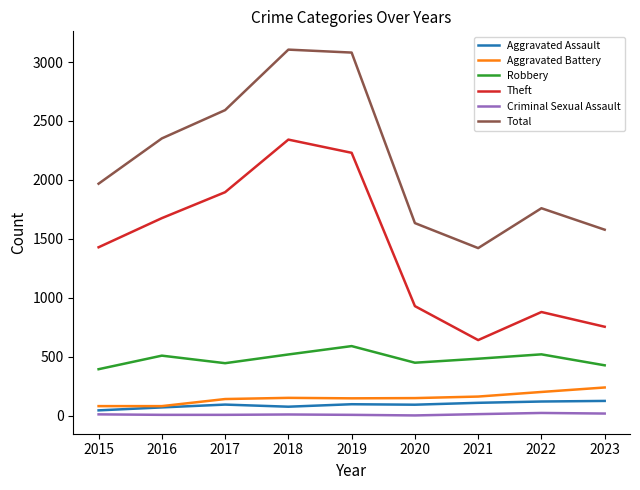

What value does the Criminal Sexual Assault series have at 2022, to the nearest 10?

20